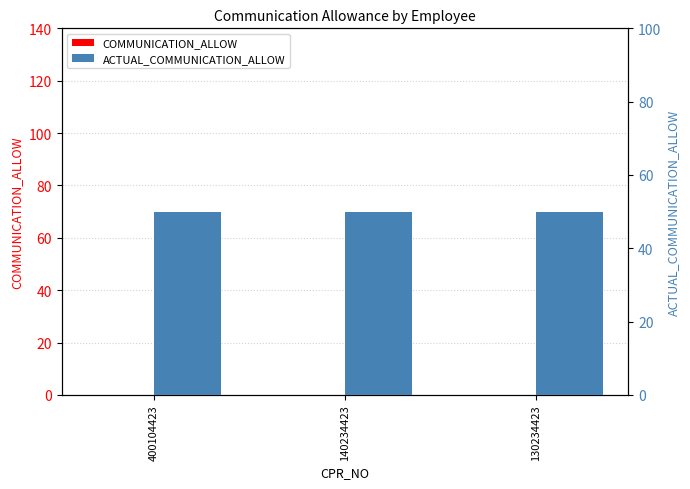

True or false: ACTUAL_COMMUNICATION_ALLOW has a value of 50 at 140234423.

True